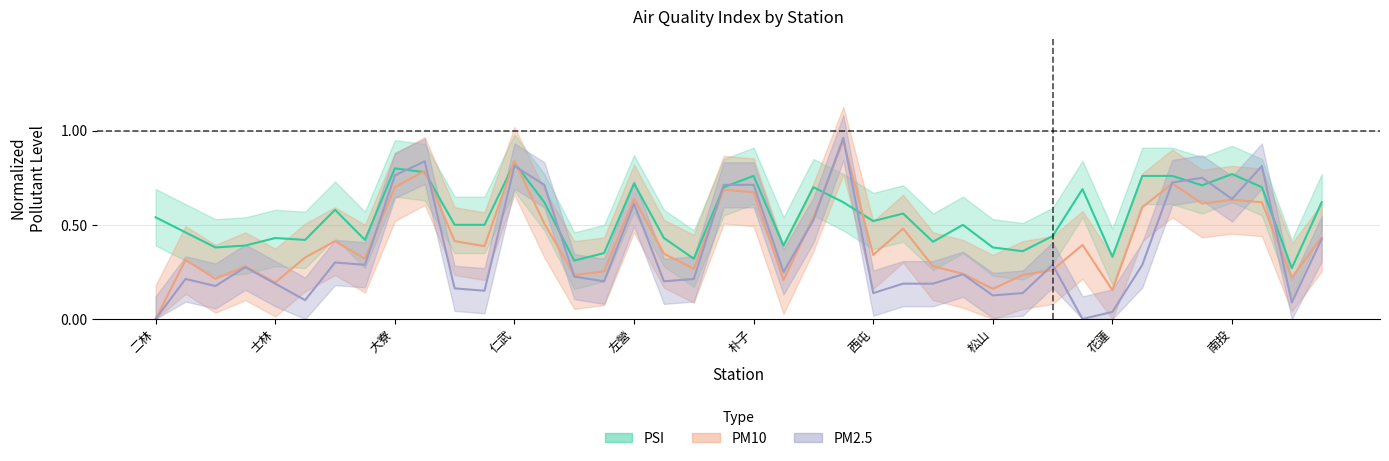

Is this an area chart (filled region under the line)?

No